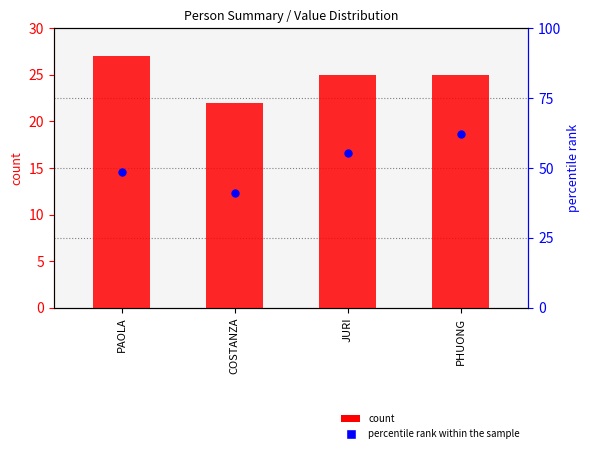

Which series has the largest total across all categories?

percentile rank within the sample